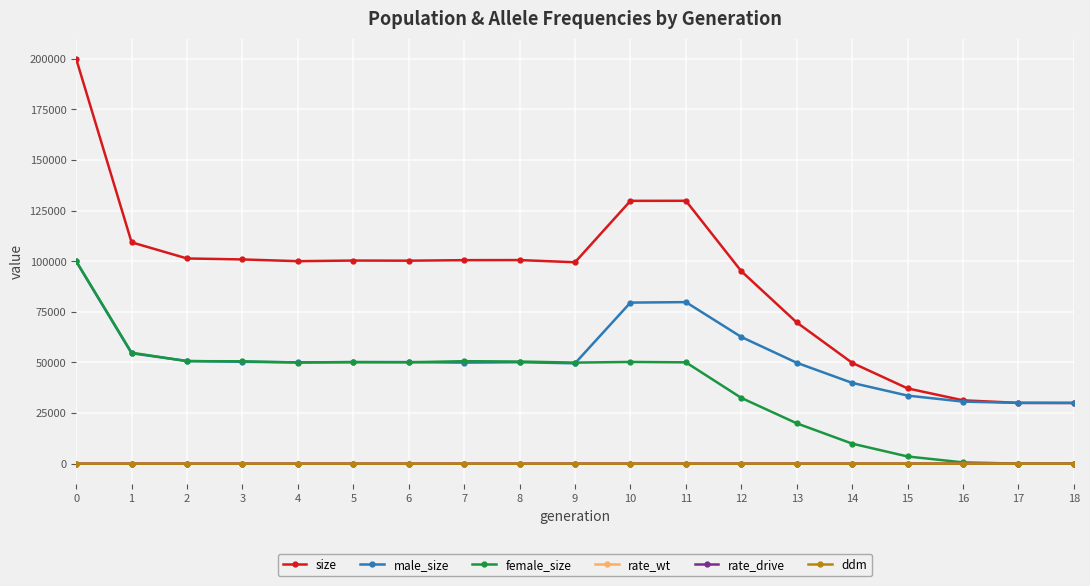

Which series has the largest range (max minus min)?

size